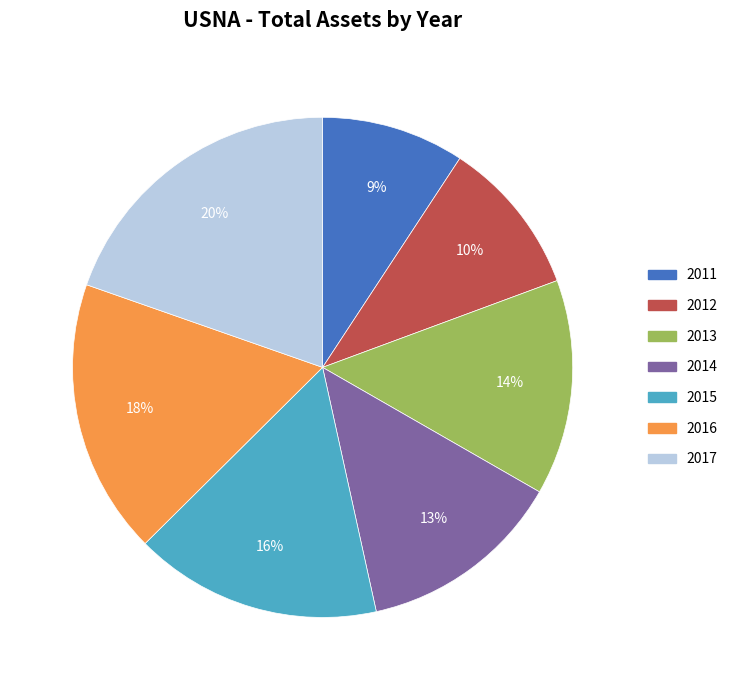

To the nearest percent, what percentage of the pie is 2015?

16%